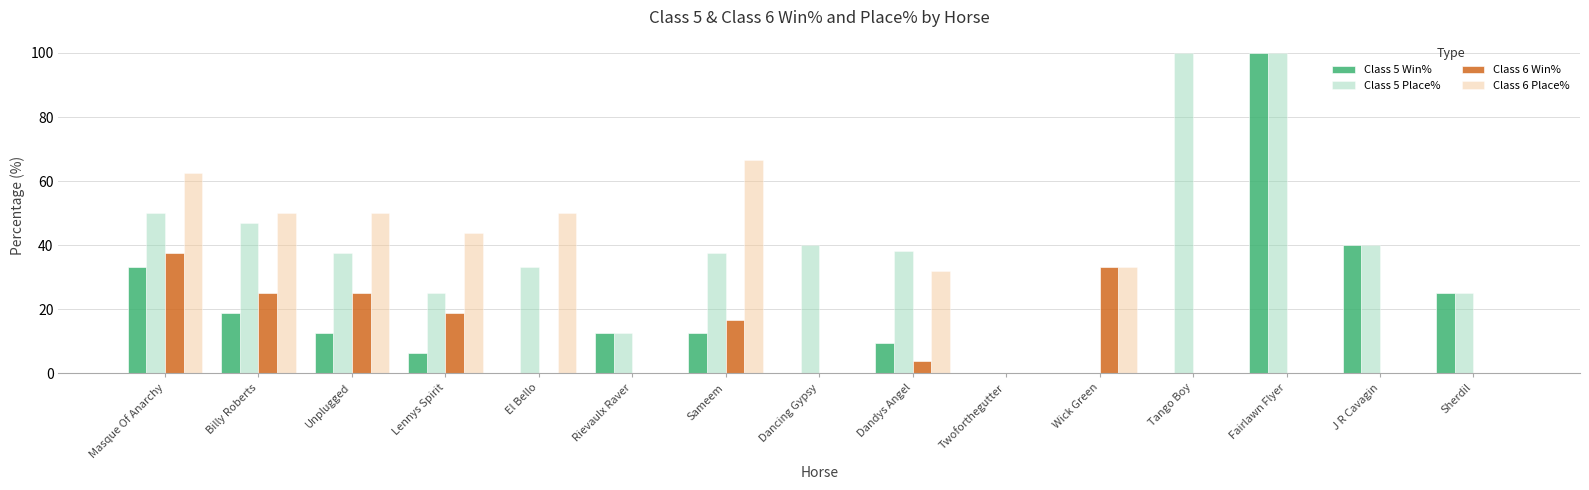

Count the number of data series in this chart.

4